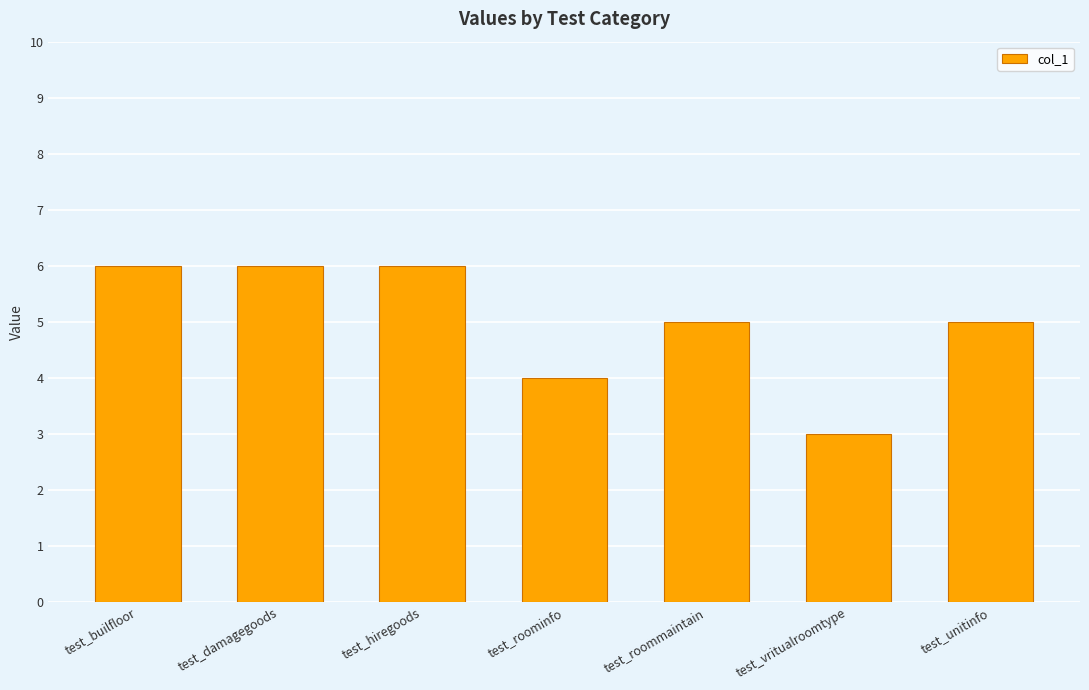

Does the chart contain stacked bars?

No